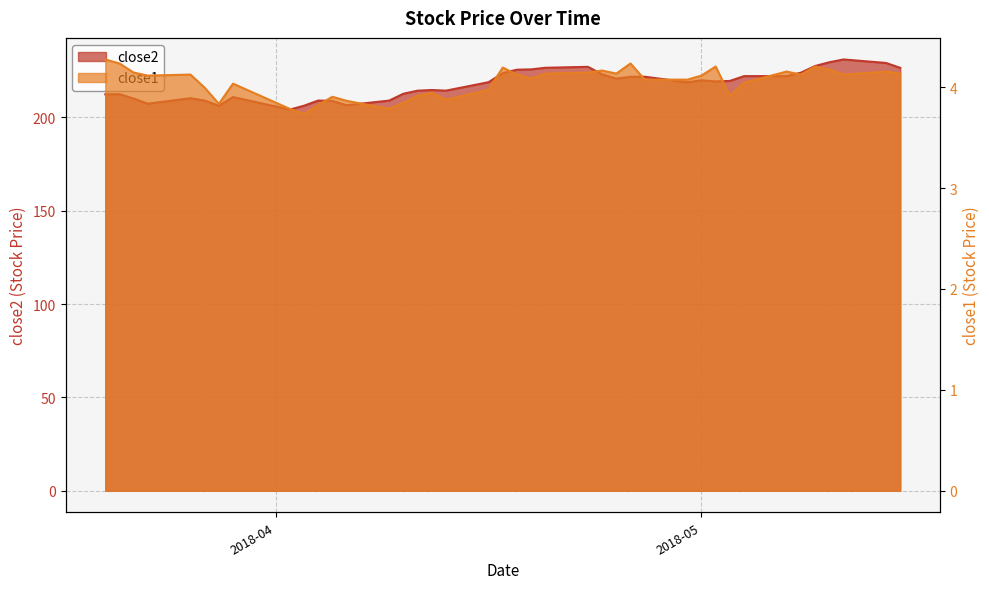

At which label does close2 first exceed 219?

2018-04-17